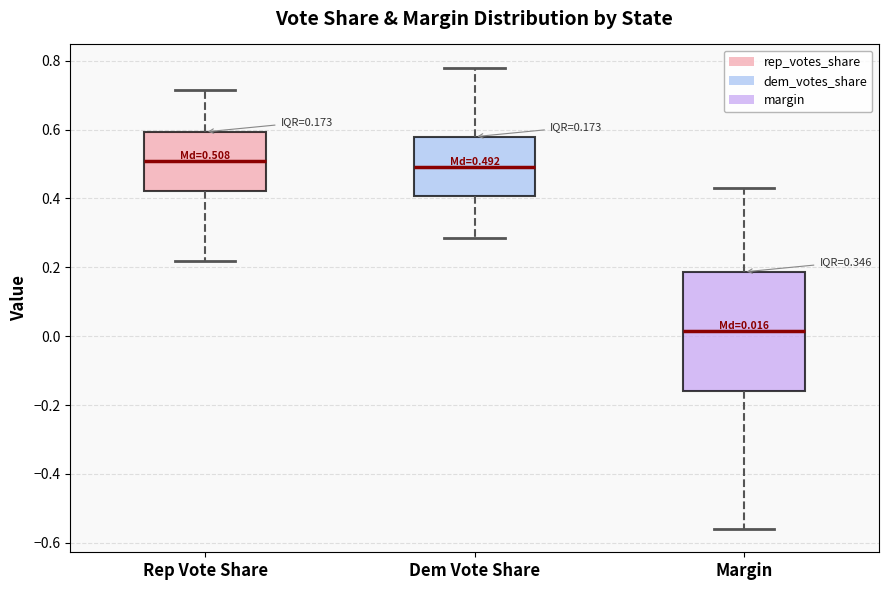

Which box is the tallest, from its lower edge to its upper edge?

Margin